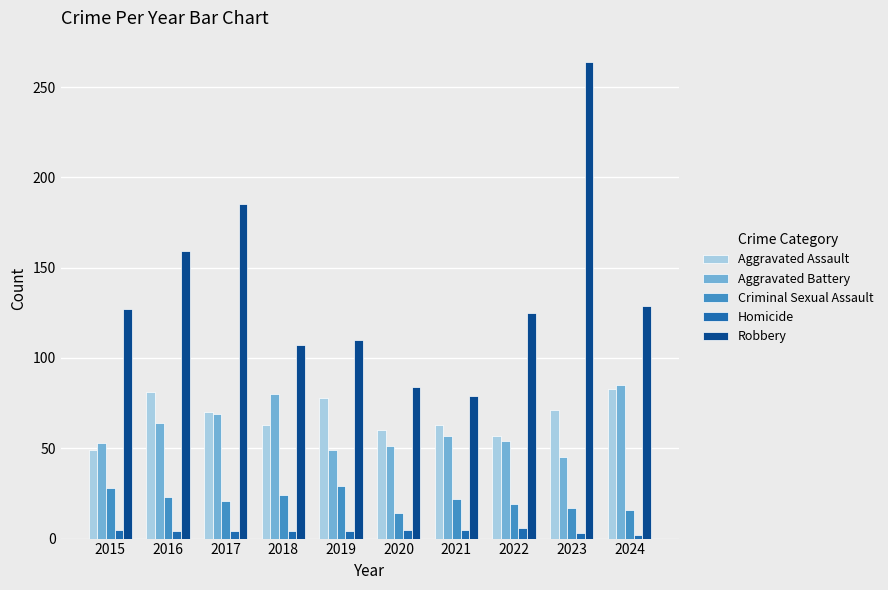

At which label does Aggravated Assault reach its minimum?

2015